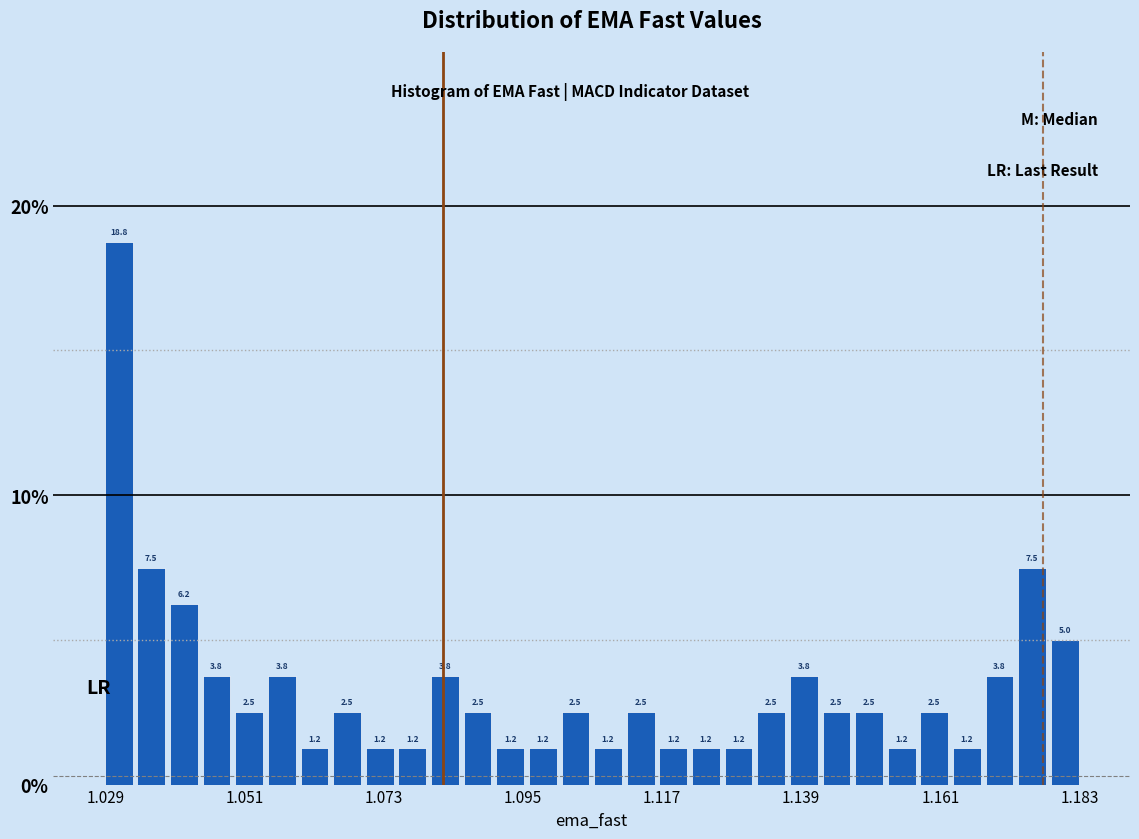

Read against the x-axis, roughly where is the centre of the tallest bar?

1.030